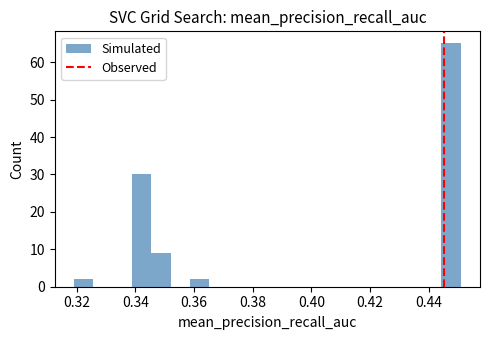

Read against the x-axis, roughly where is the centre of the tallest bar?

0.448